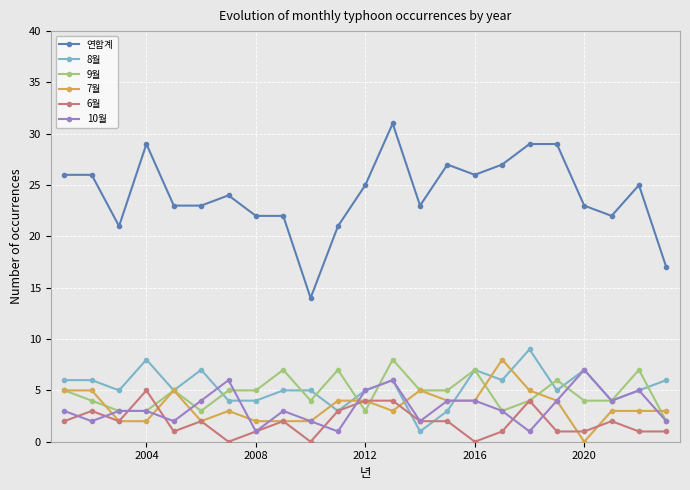

Reading left to right, transcribe all the data shown in this chart.

연합계: 26	26	21	29	23	23	24	22	22	14	21	25	31	23	27	26	27	29	29	23	22	25	17
8월: 6	6	5	8	5	7	4	4	5	5	3	5	6	1	3	7	6	9	5	7	4	5	6
9월: 5	4	3	3	5	3	5	5	7	4	7	3	8	5	5	7	3	4	6	4	4	7	2
7월: 5	5	2	2	5	2	3	2	2	2	4	4	3	5	4	4	8	5	4	0	3	3	3
6월: 2	3	2	5	1	2	0	1	2	0	3	4	4	2	2	0	1	4	1	1	2	1	1
10월: 3	2	3	3	2	4	6	1	3	2	1	5	6	2	4	4	3	1	4	7	4	5	2